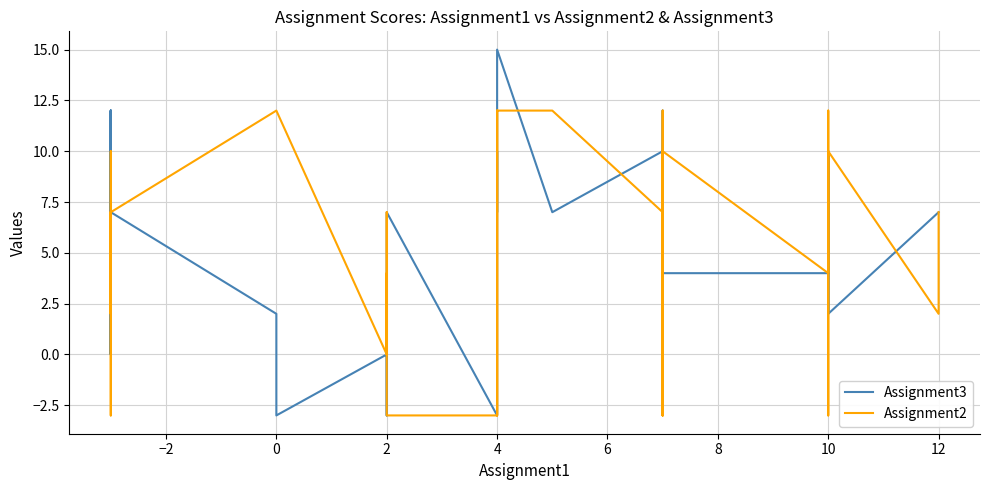

What is the difference between the maximum and minimum values in the Assignment2 series?

15